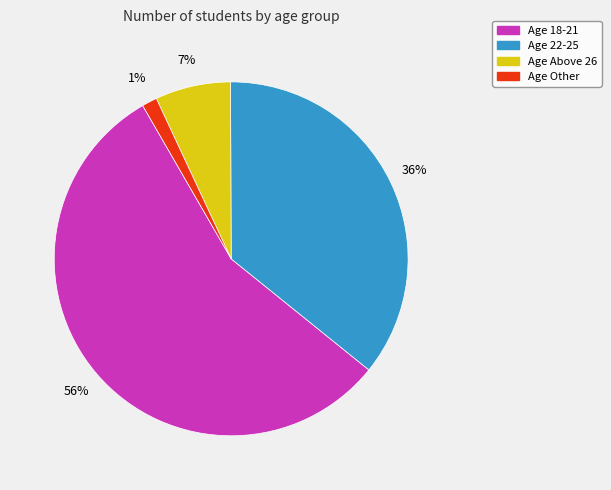

Does any single category account for the majority?

Yes